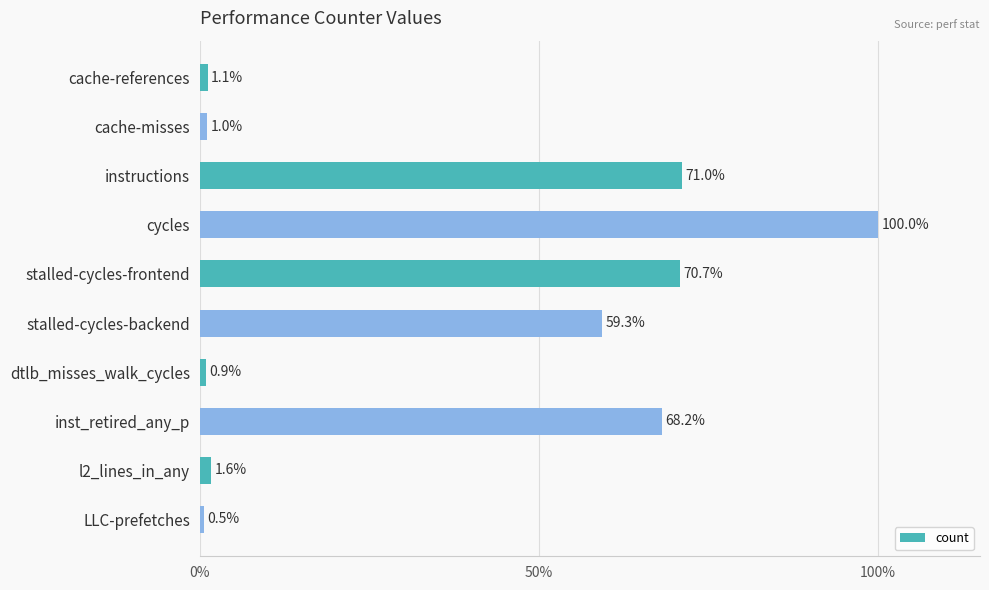

At which label is the value closest to 50?

stalled-cycles-backend